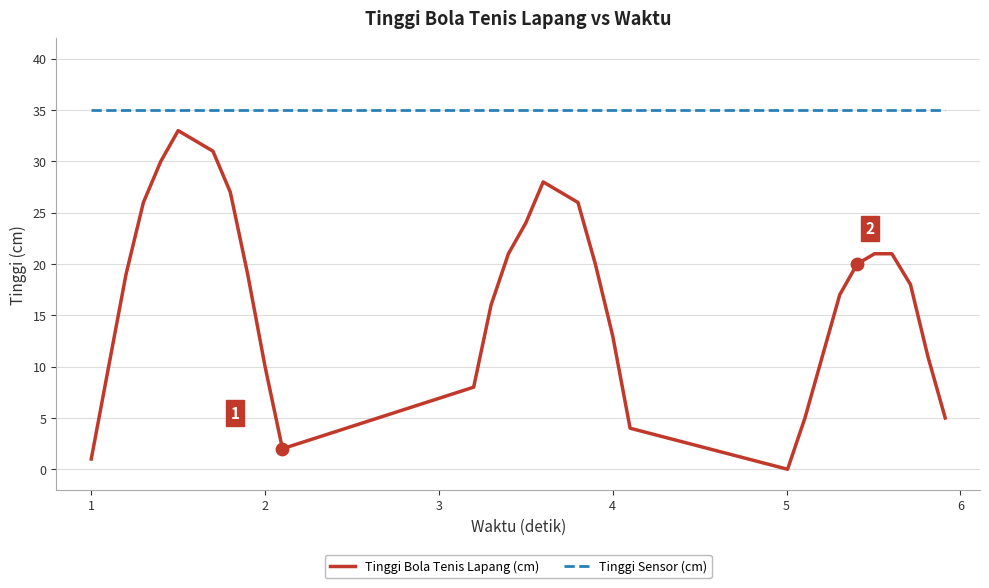

Which series has the widest spread of values?

Tinggi Bola Tenis Lapang (cm)